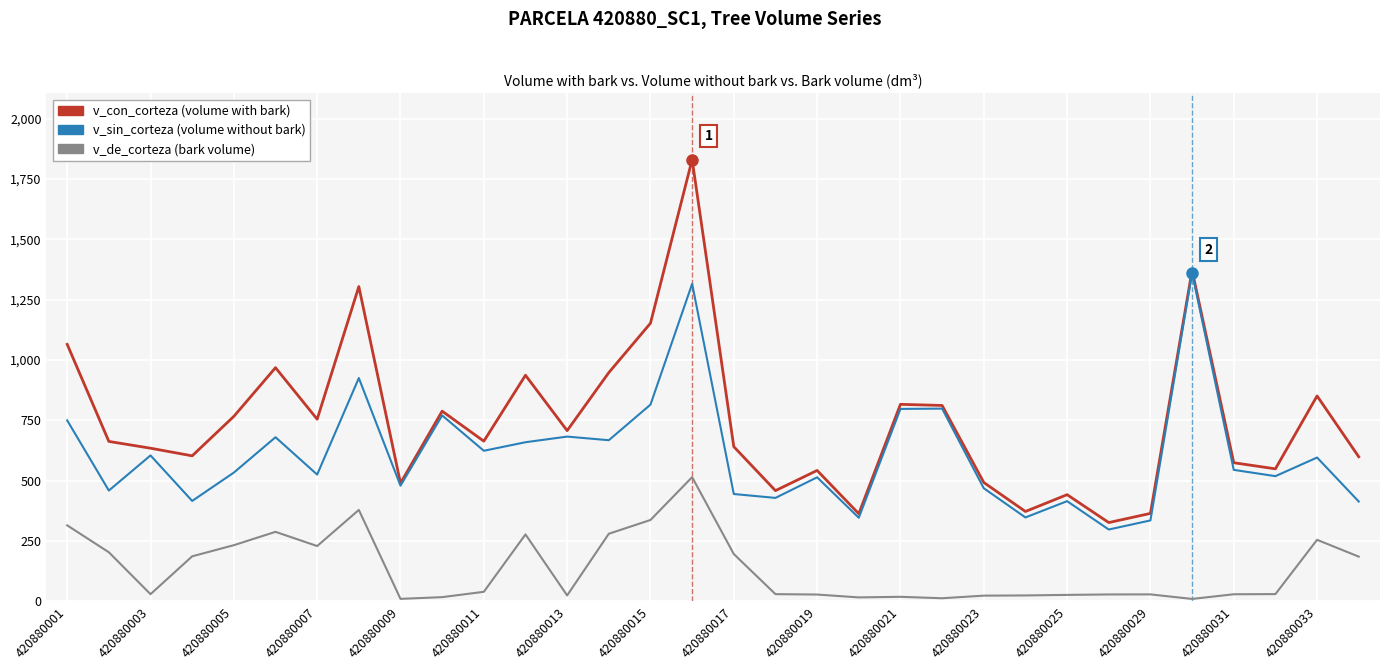

How many lines are shown in the chart?

3